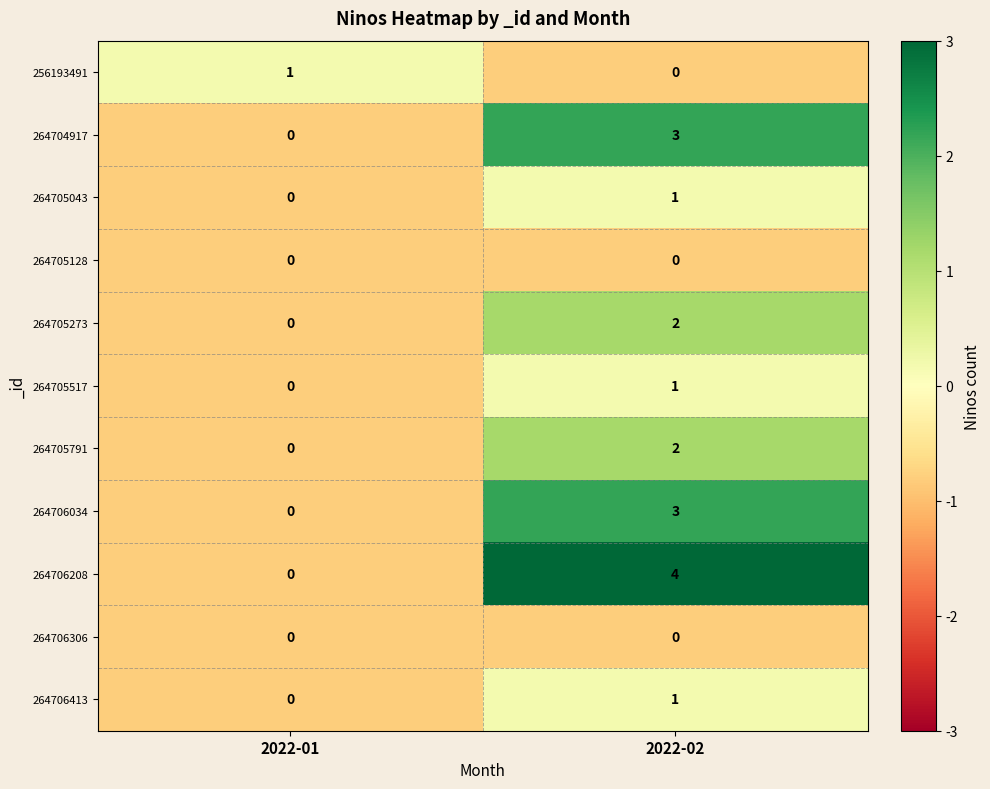

Which series changed the most between 2022-01 and 2022-02?

264706208